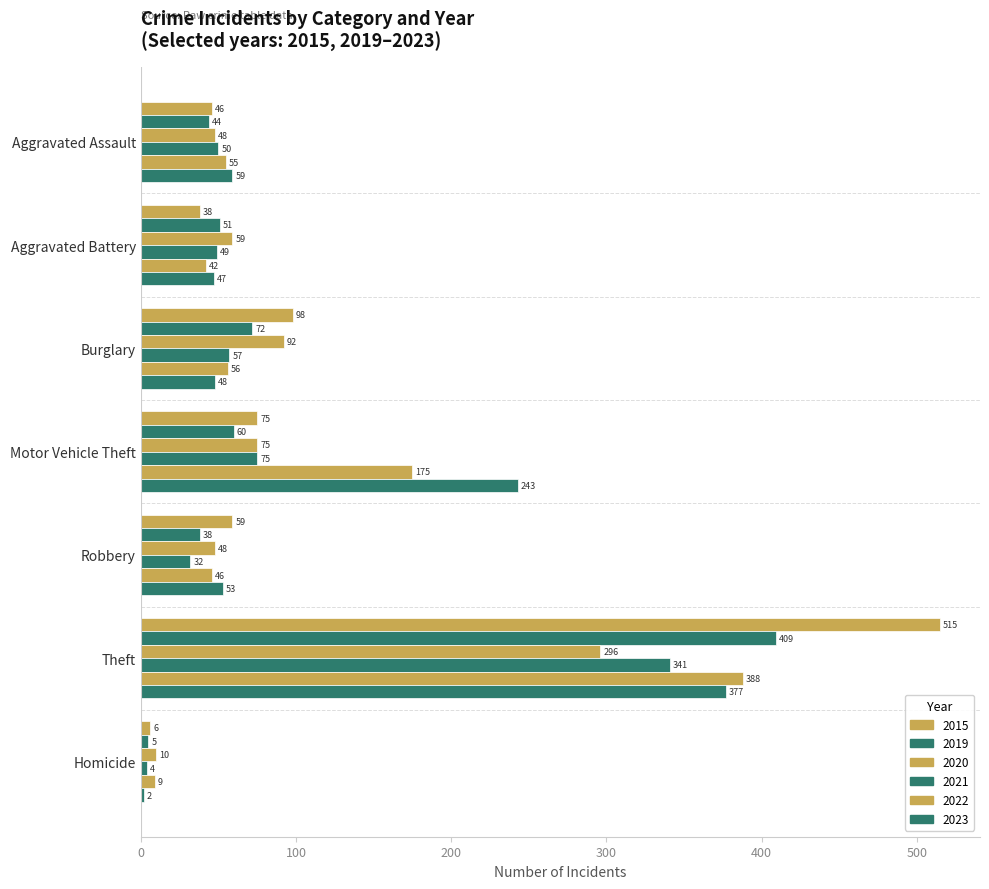

Which series has the largest total across all categories?

2015